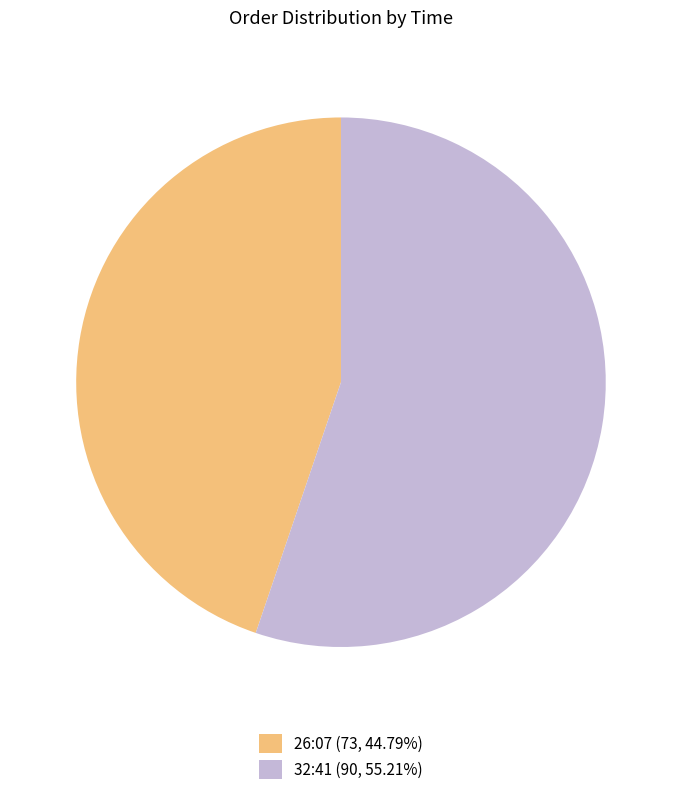

Is there any slice that represents more than half of the pie?

Yes